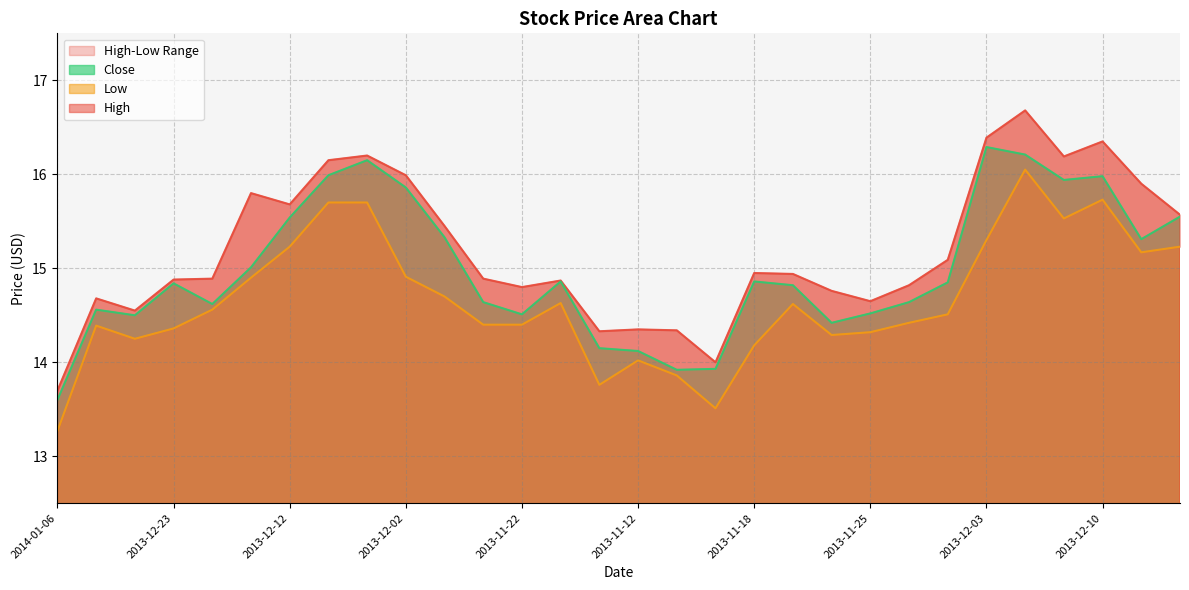

True or false: Low and Close cross at least once.

False